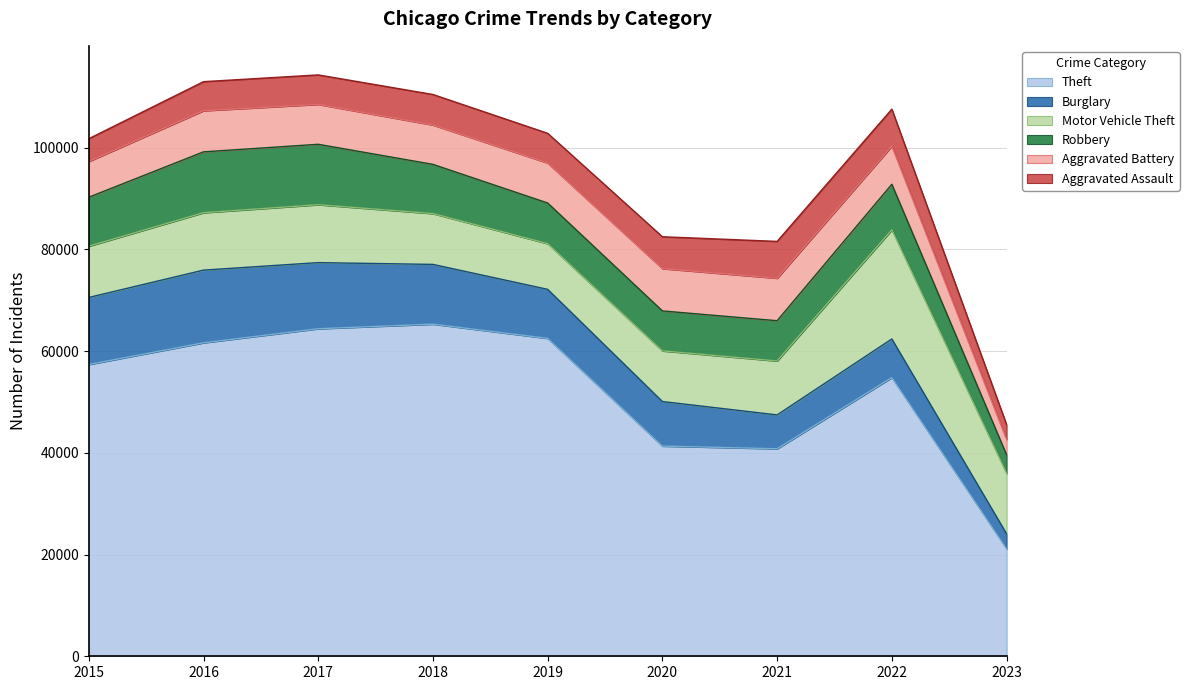

True or false: Aggravated Battery and Theft intersect in this chart.

False